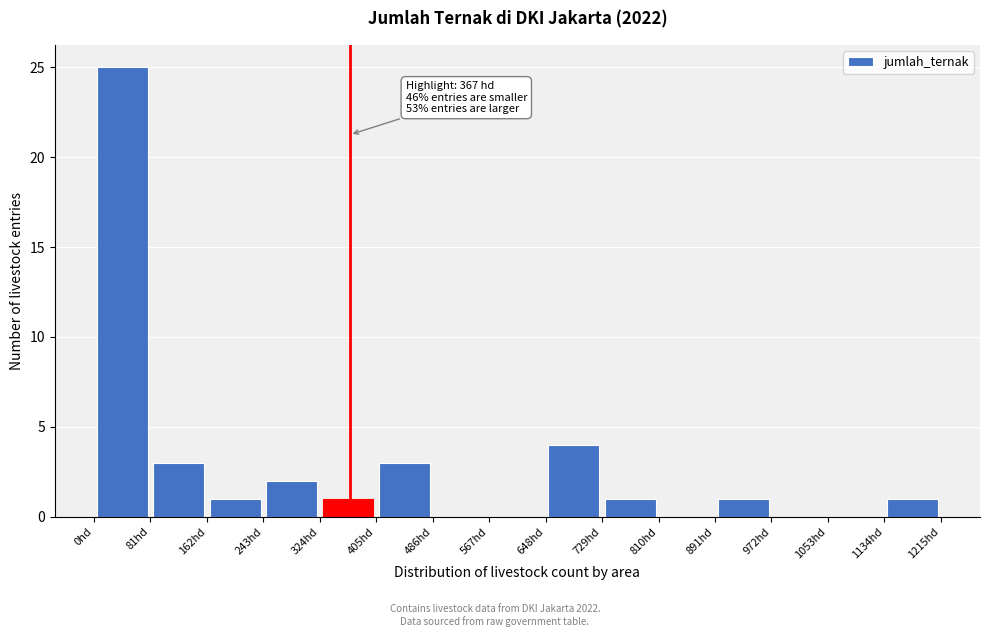

Which range on the x-axis has the tallest bar?

0 to 81